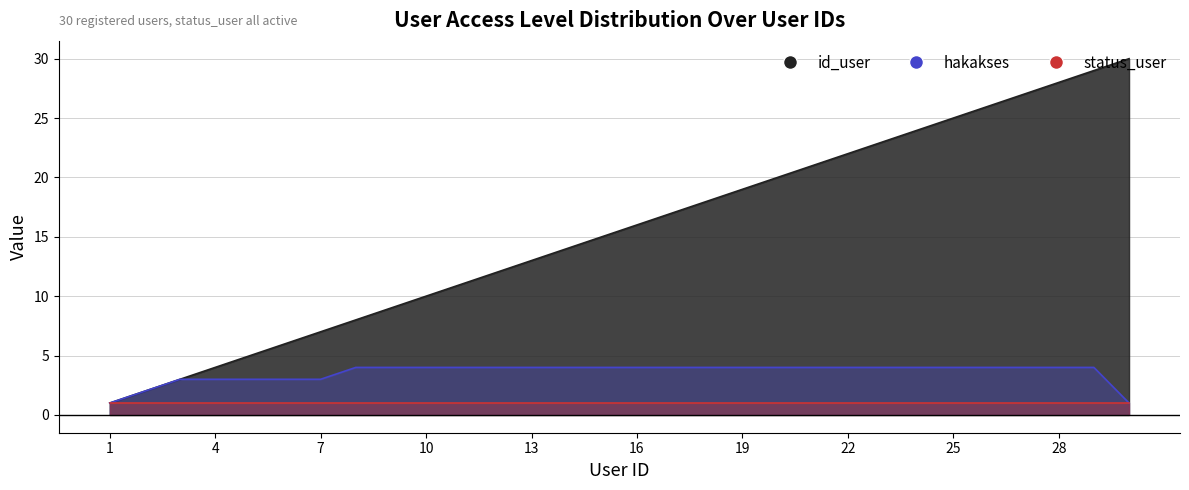

Which category has the lowest value in the hakakses series?

1